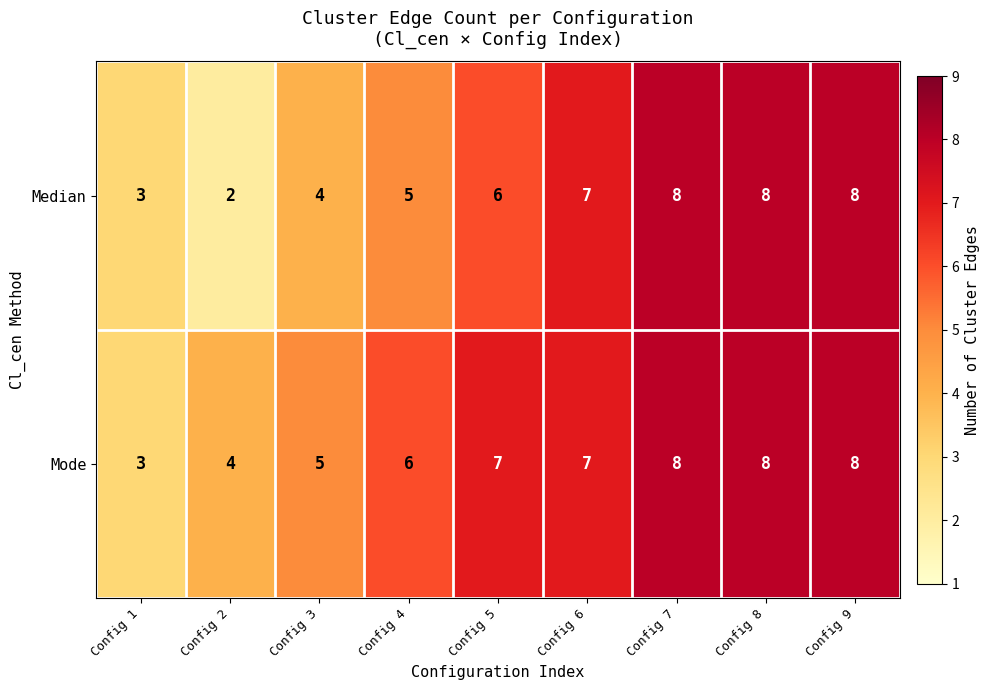

The value of Mode at Config 4 is 9. True or false?

False